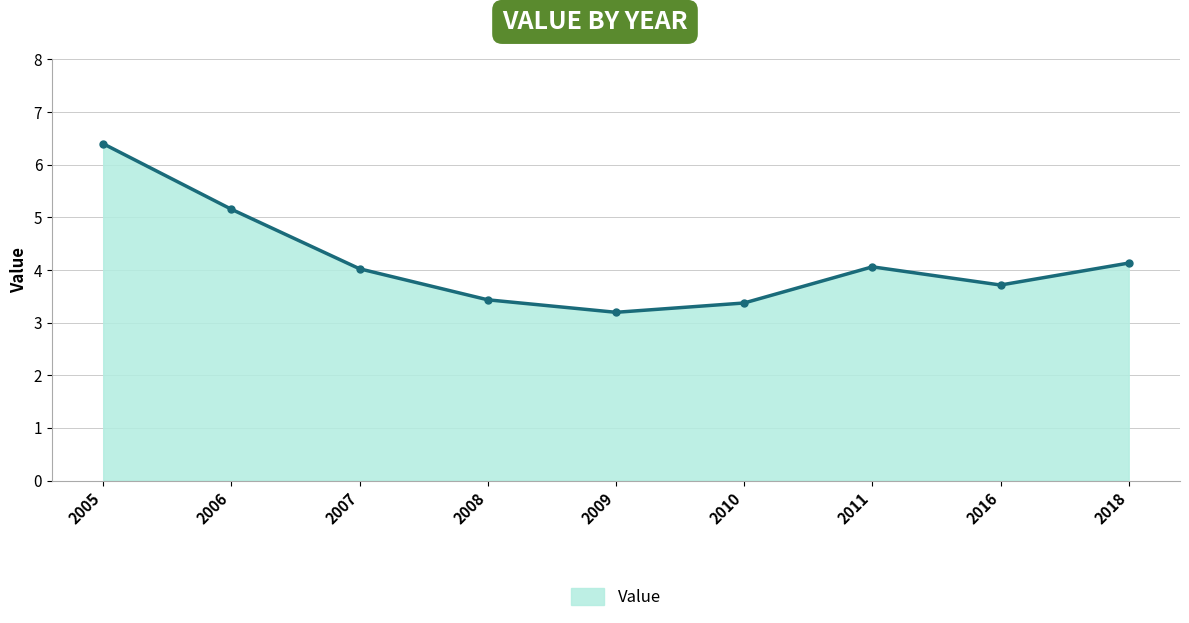

What is the approximate value at 2010?

3.4